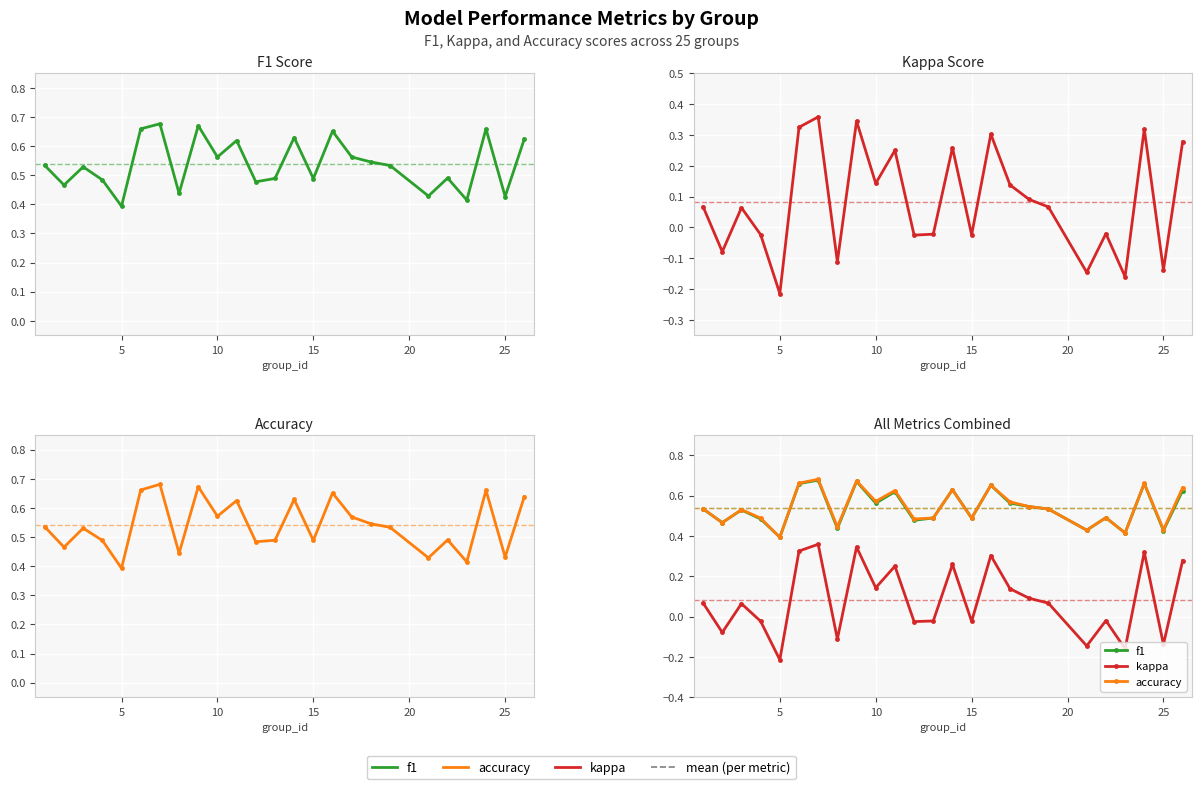

How many data points does each series have?

25